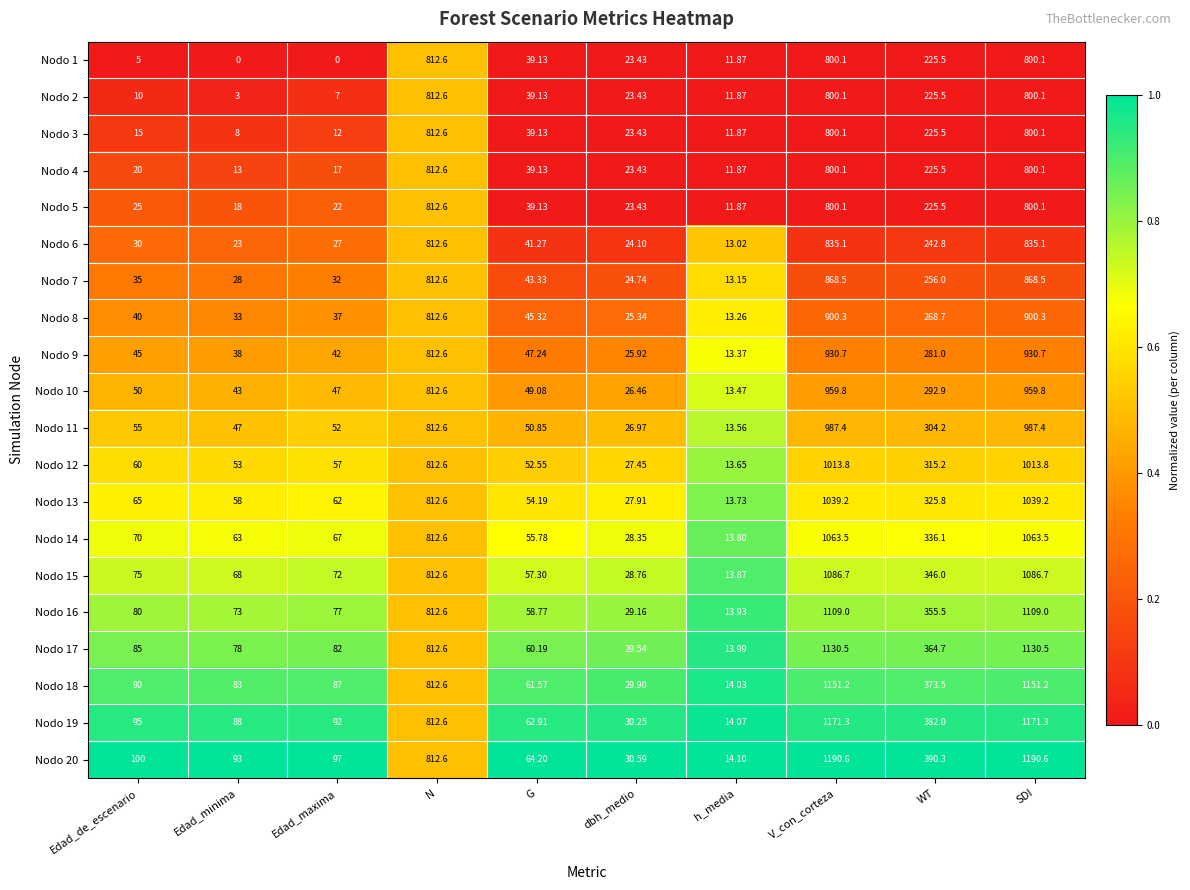

Which category has the highest value in the Nodo 5 series?

N